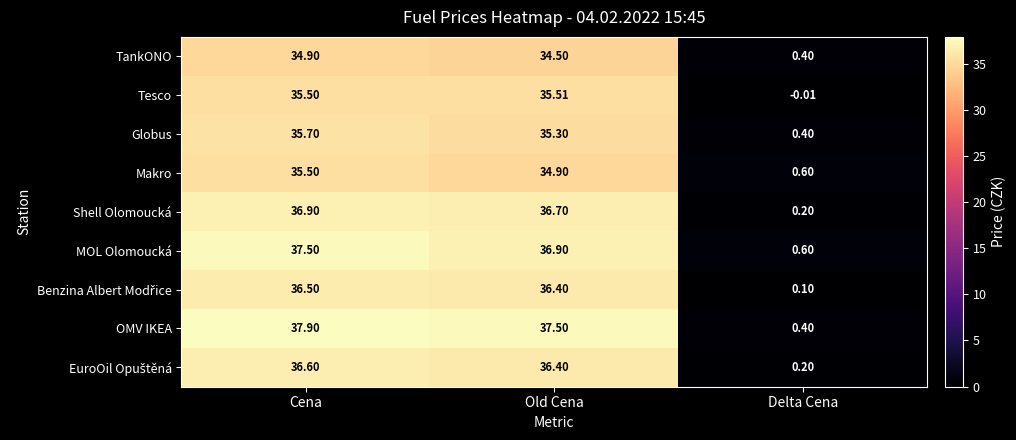

Which series has the largest range (max minus min)?

OMV IKEA